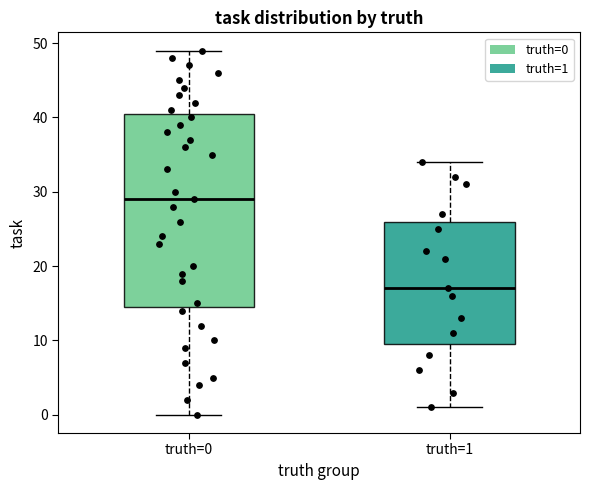

Which box's median line is the highest?

truth=0